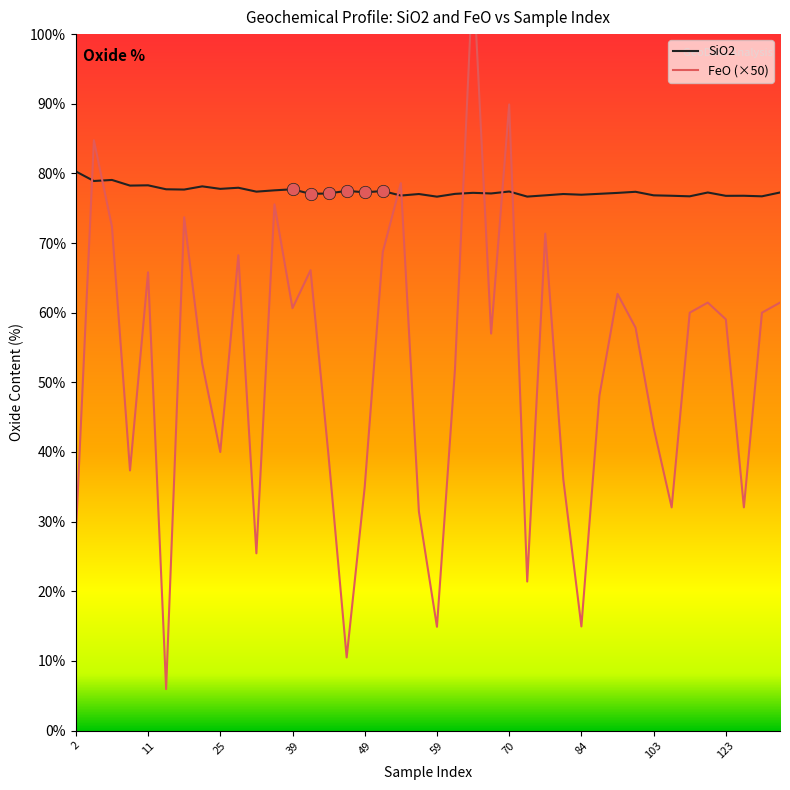

What is the total value across all series at 15?

88.0